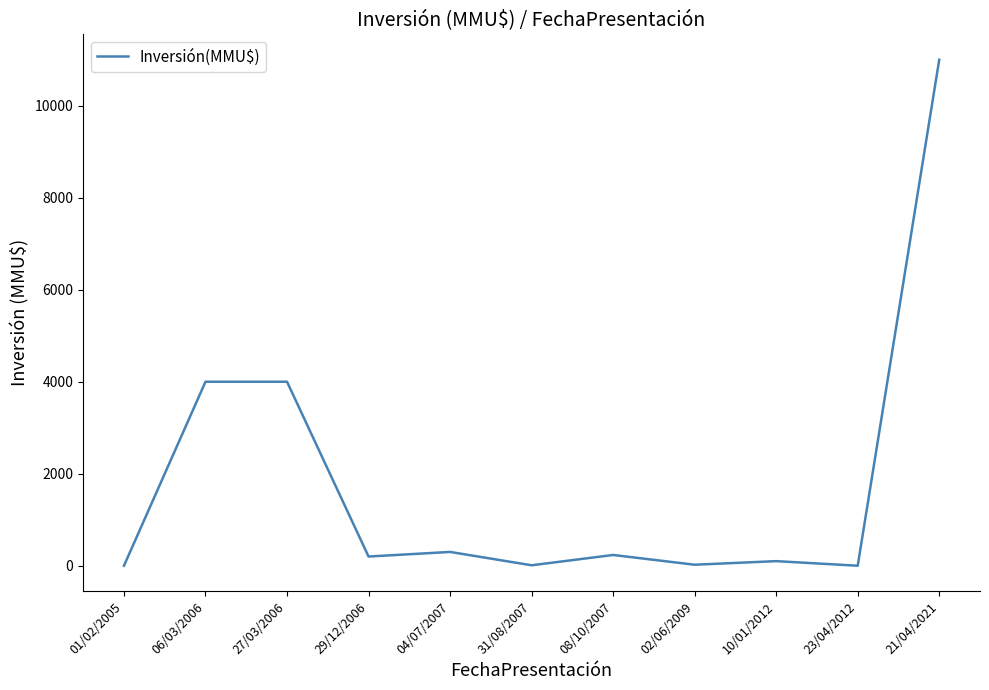

What is the change in value from 06/03/2006 to 10/01/2012?

-3900